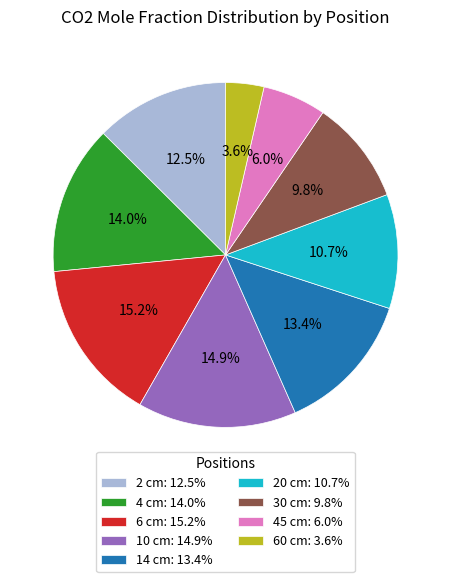

Combined, what portion of the pie is 60 cm and 30 cm?

13.4%